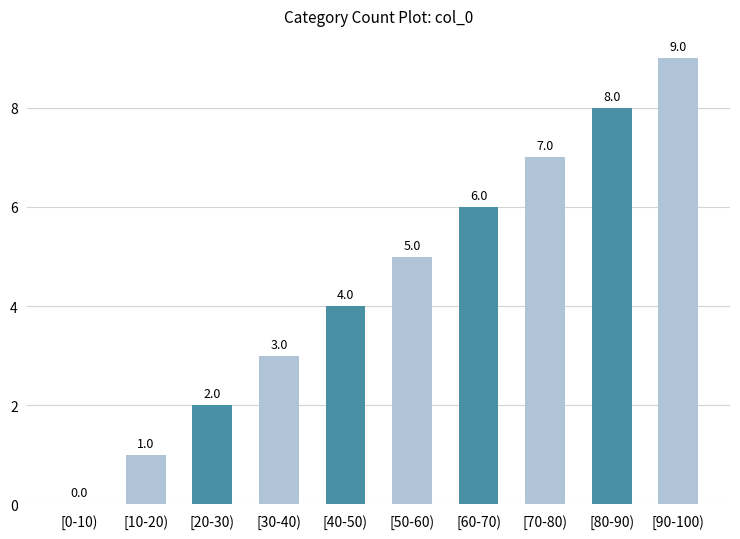

Are the bars grouped side by side (vs. stacked)?

No